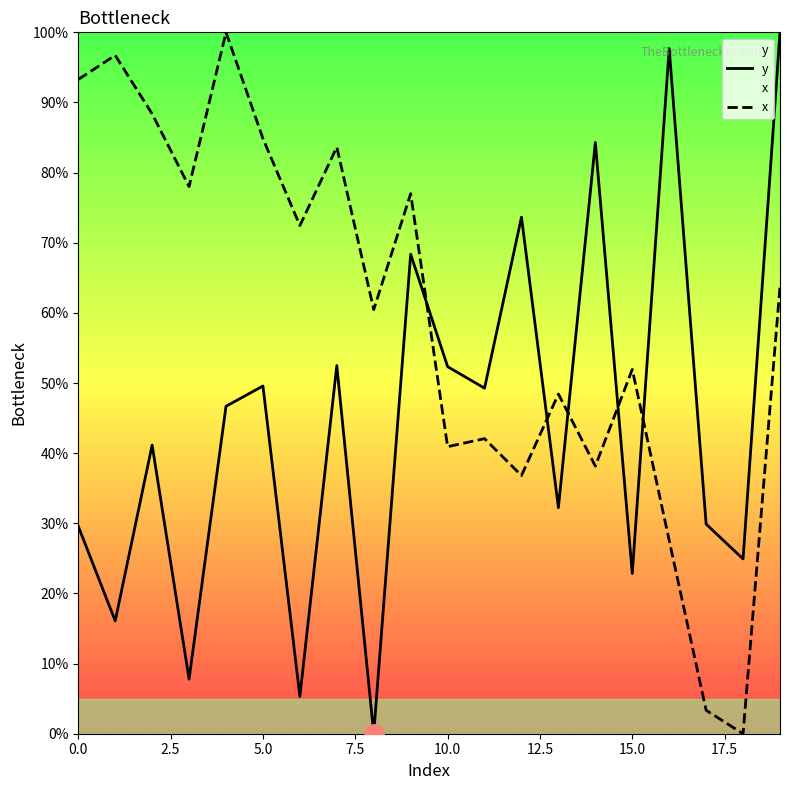

How many times do x and y cross each other?

5